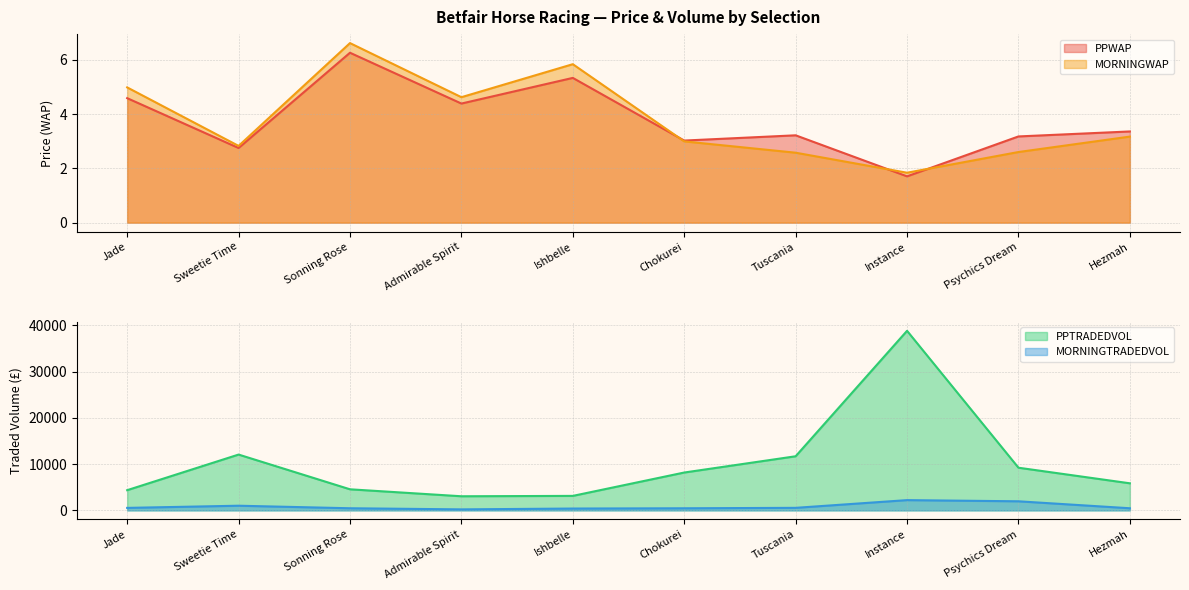

True or false: MORNINGWAP has a value of 1.5 at Psychics Dream.

False